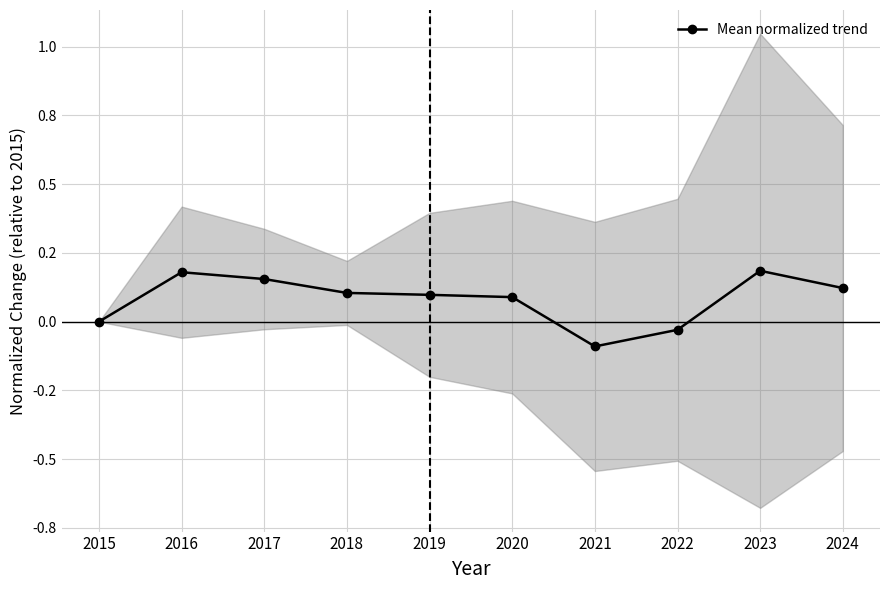

Which label corresponds to the largest value in the chart?

2023